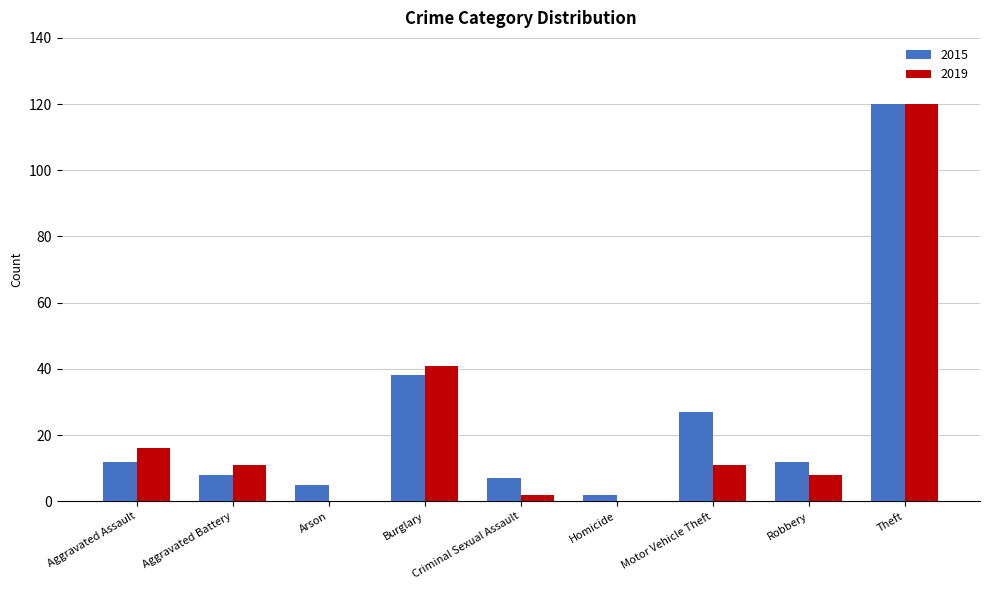

What are all the series names shown in the legend?

2015, 2019